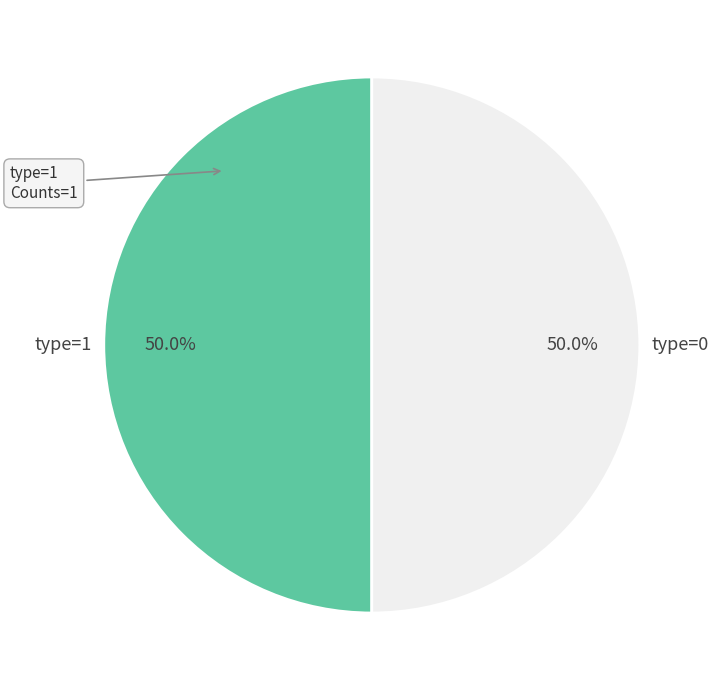

Do type=0 and type=1 together represent more than half of the pie?

Yes